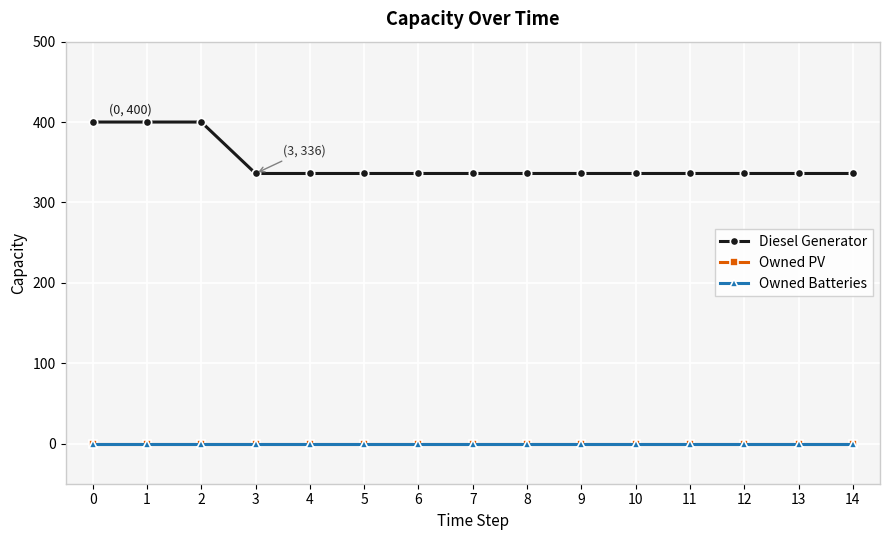

Which series has the largest range (max minus min)?

Diesel Generator